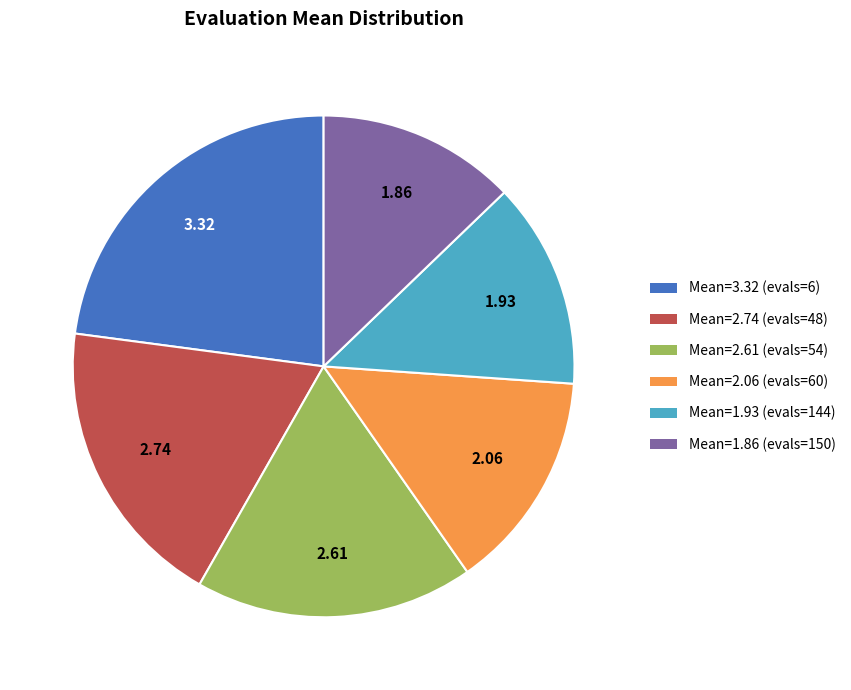

Is there any slice that represents more than half of the pie?

No